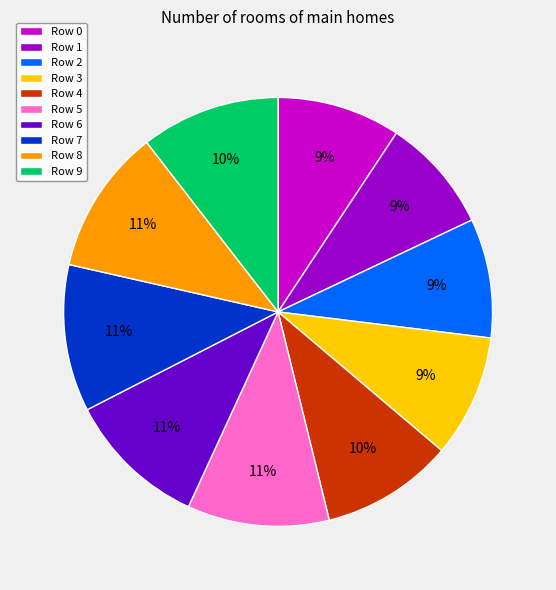

How many segments does this pie chart have?

10